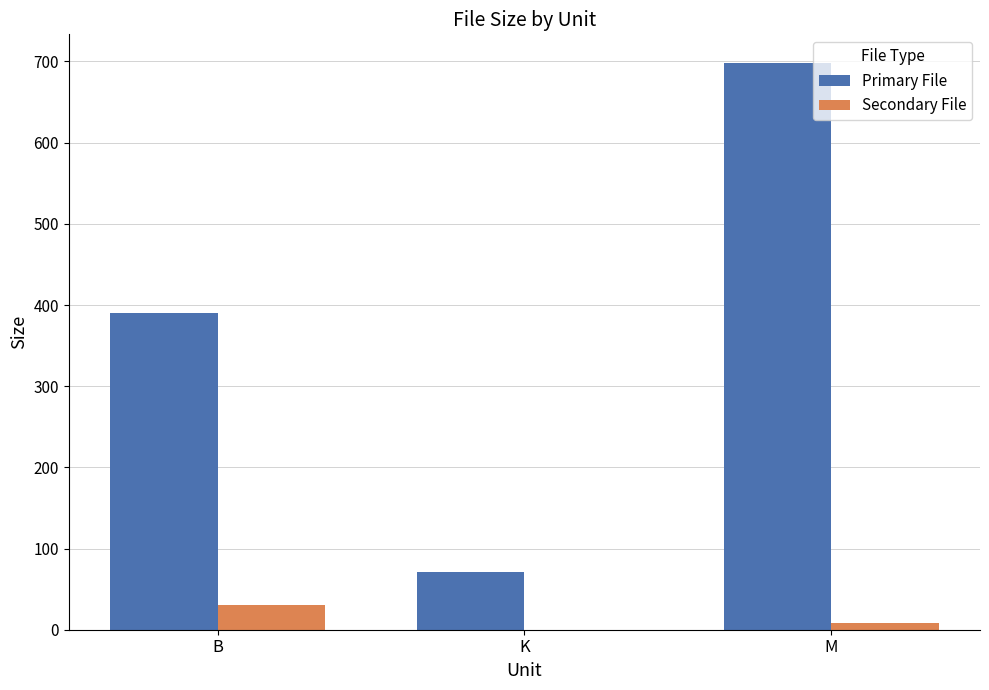

How many categories are shown in the chart?

3